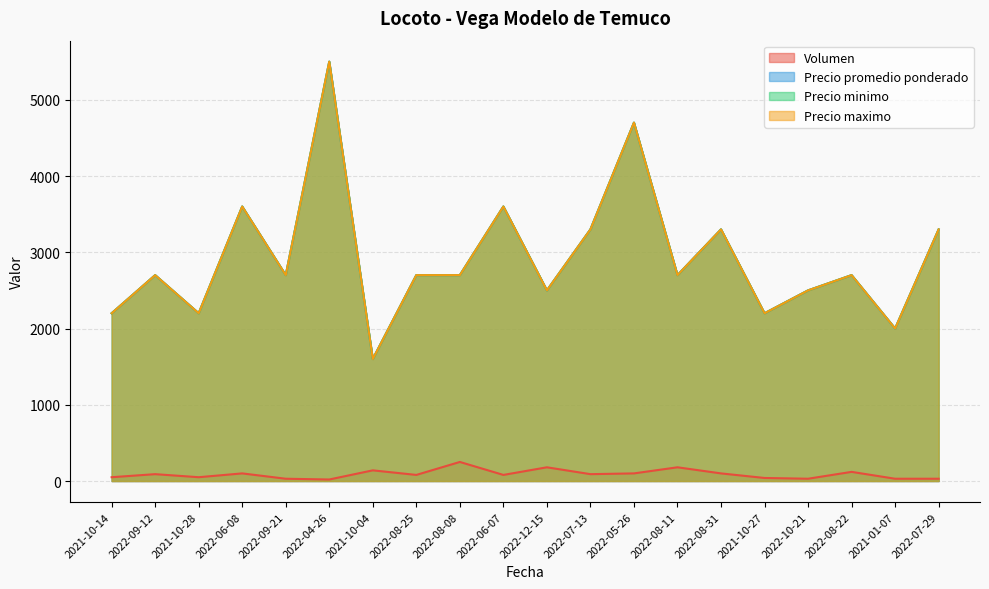

In Precio promedio ponderado, how many points are higher than both neighbors (excluding endpoints)?

7